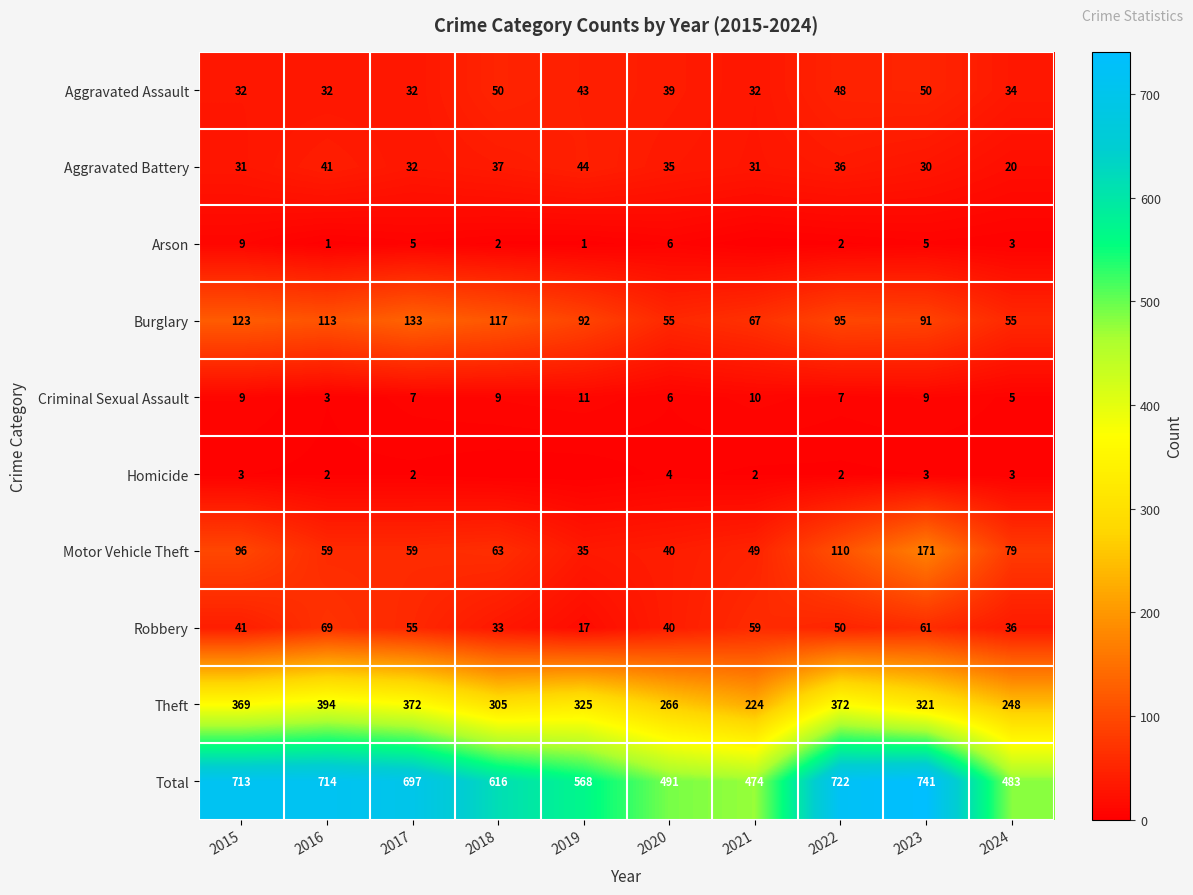

What is the minimum value for Robbery?

17